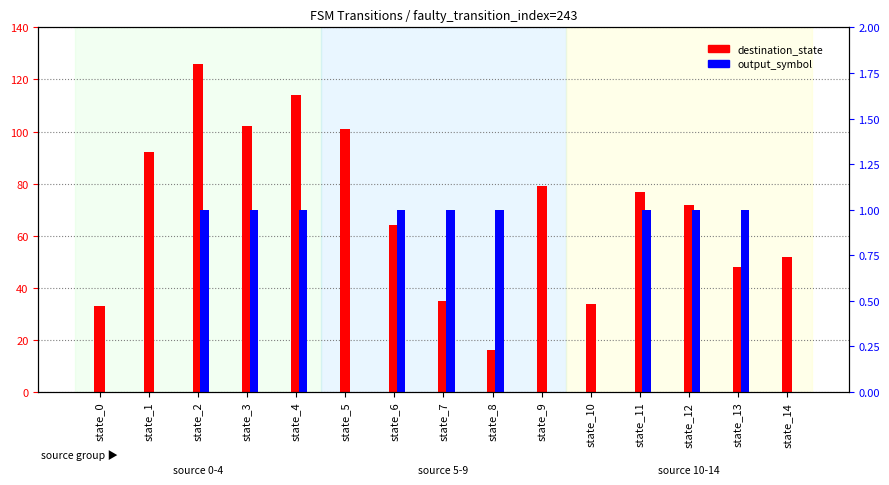

Reading right to left, list all the values displayed in this chart.

destination_state: state_14=52	state_13=48	state_12=72	state_11=77	state_10=34	state_9=79	state_8=16	state_7=35	state_6=64	state_5=101	state_4=114	state_3=102	state_2=126	state_1=92	state_0=33
output_symbol: state_14=0	state_13=1	state_12=1	state_11=1	state_10=0	state_9=0	state_8=1	state_7=1	state_6=1	state_5=0	state_4=1	state_3=1	state_2=1	state_1=0	state_0=0